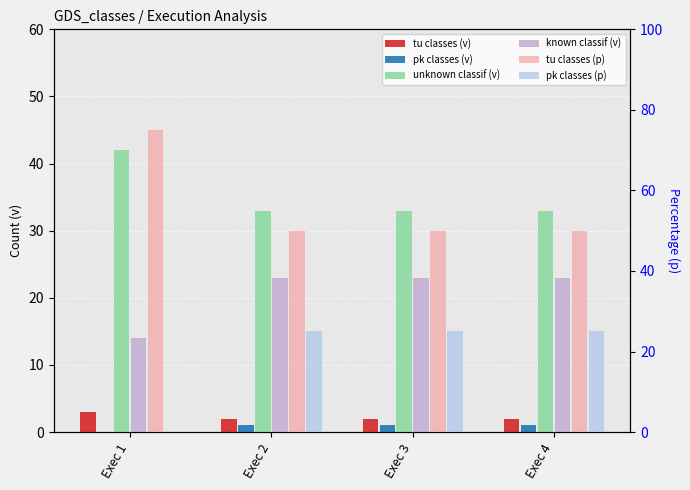

Is the value of pk classes (p) at Exec 4 greater than the value of unknown classif (v) at Exec 3?

No